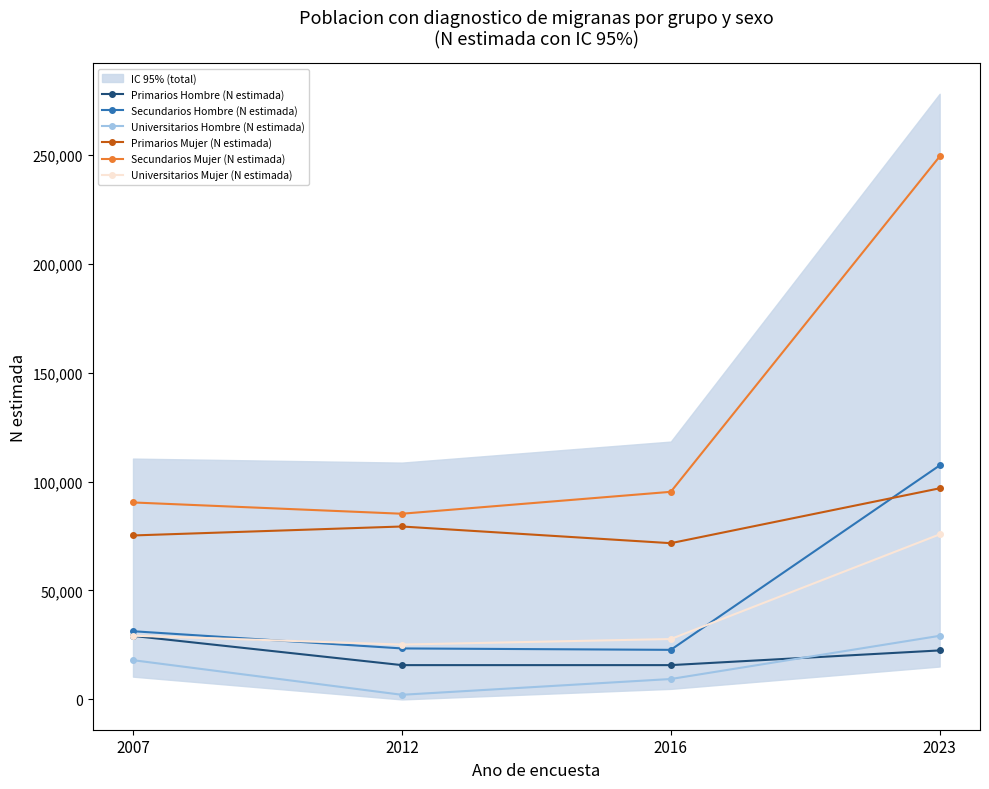

What is the highest value of the Universitarios Hombre (N estimada) series?

29194